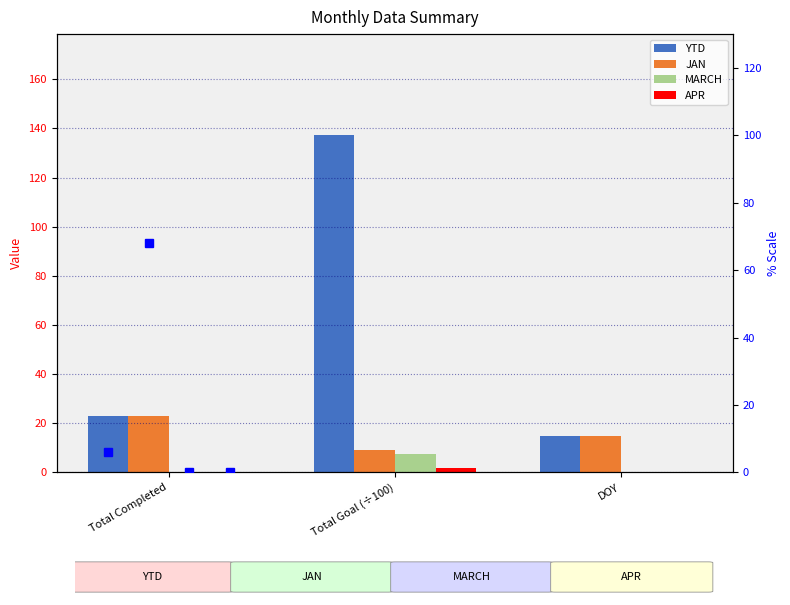

Which series has the largest range (max minus min)?

YTD